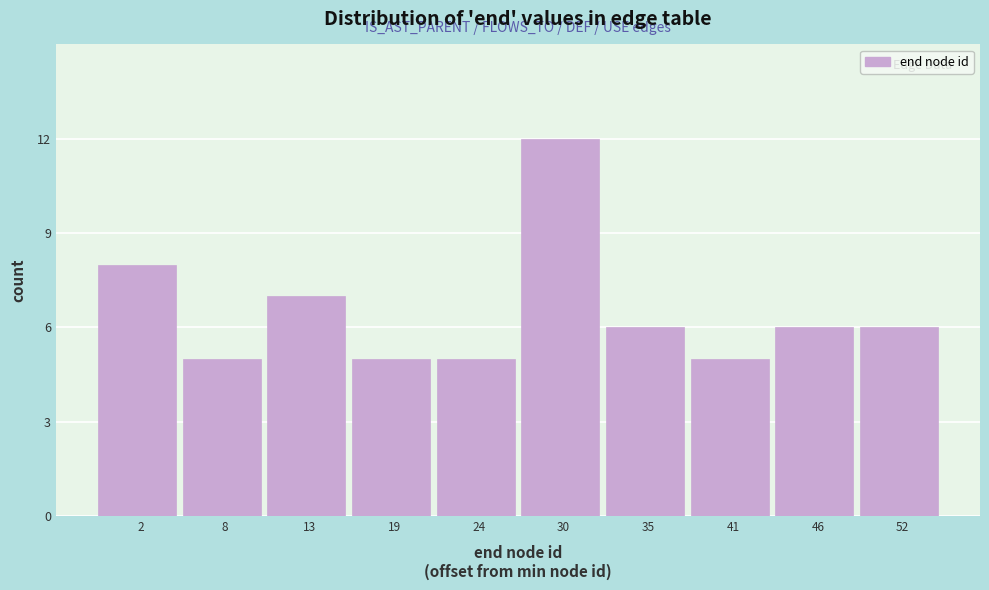

Reading left to right, list all the values displayed in this chart.

2=8	8=5	13=7	19=5	24=5	30=12	35=6	41=5	46=6	52=6